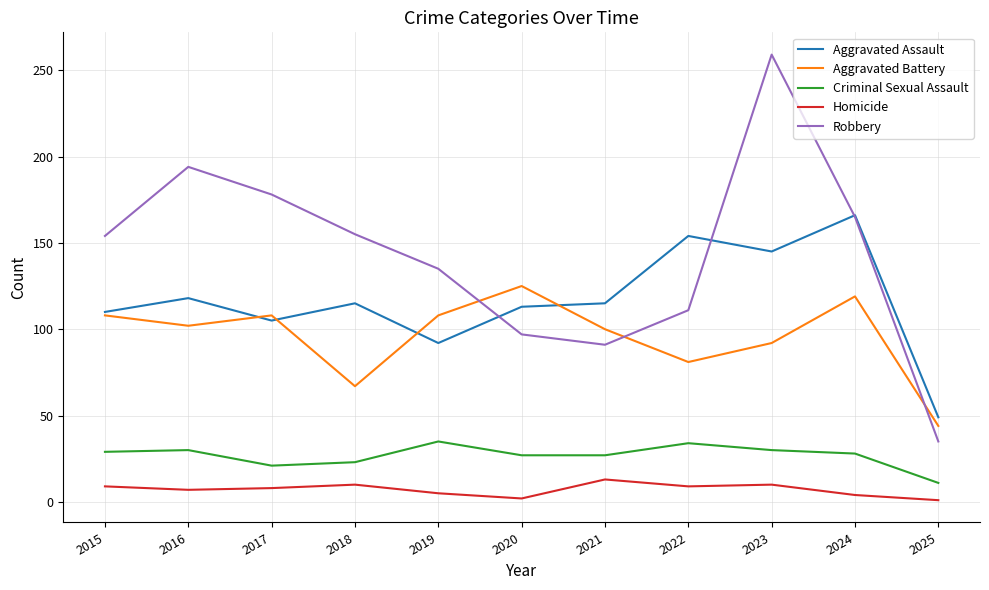

Which label corresponds to the largest value in the chart?

2023